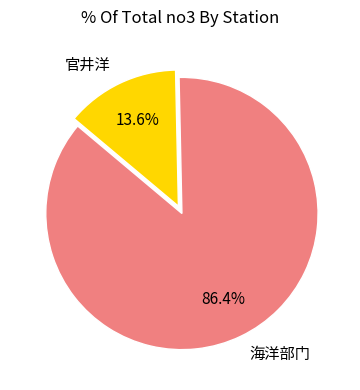

Which slice represents more than half of the pie?

海洋部门